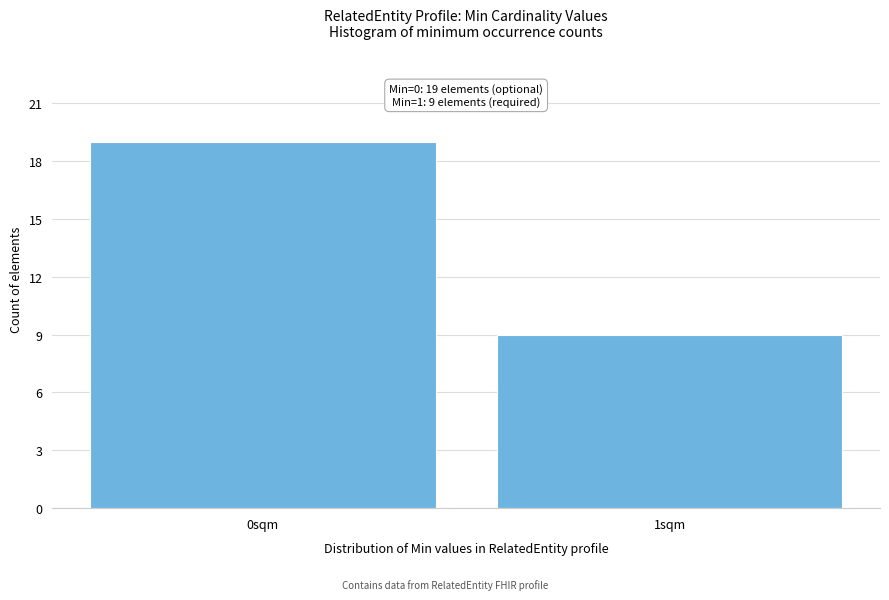

Reading left to right, extract all data points from this chart.

19	9